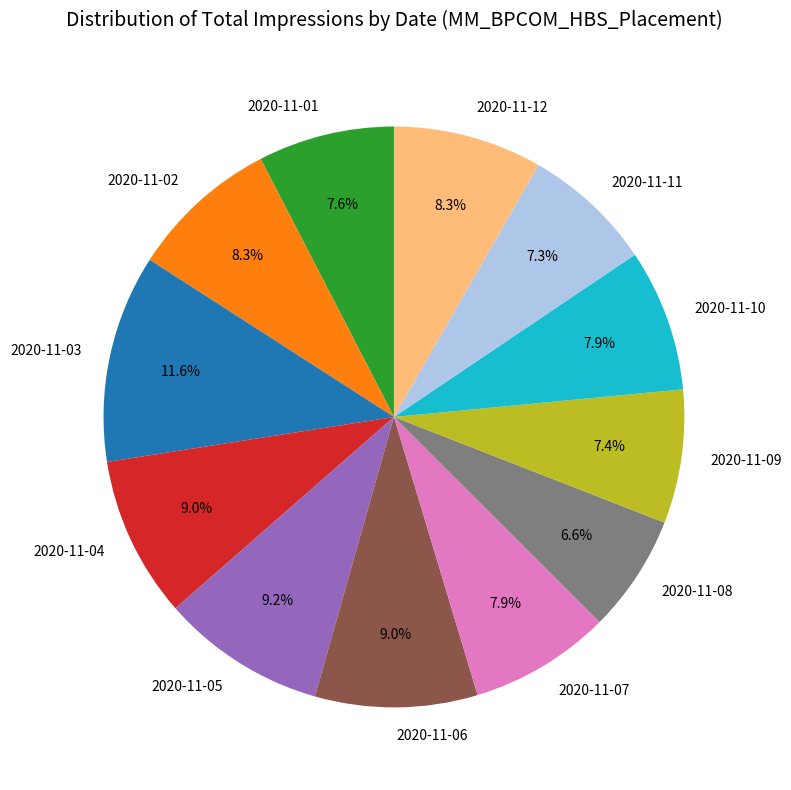

Which category has the biggest portion of the pie?

2020-11-03